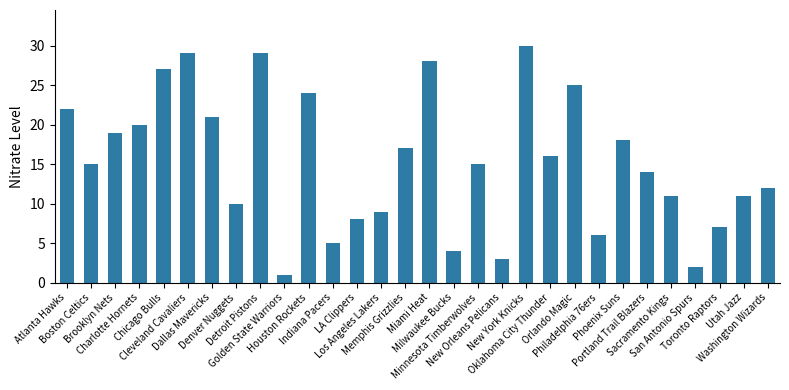

What is the difference between the maximum and minimum values?

29